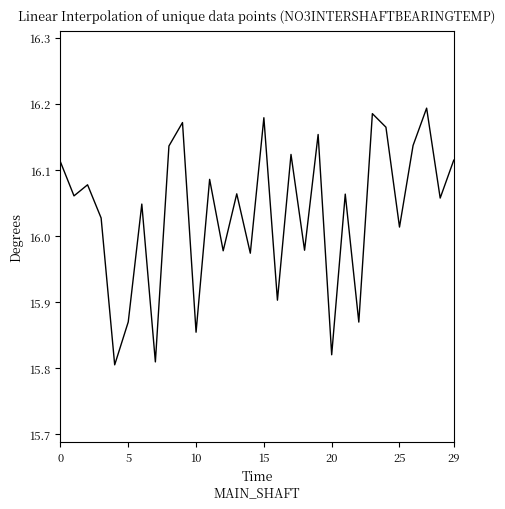

What is the difference between the maximum and minimum values?

0.4